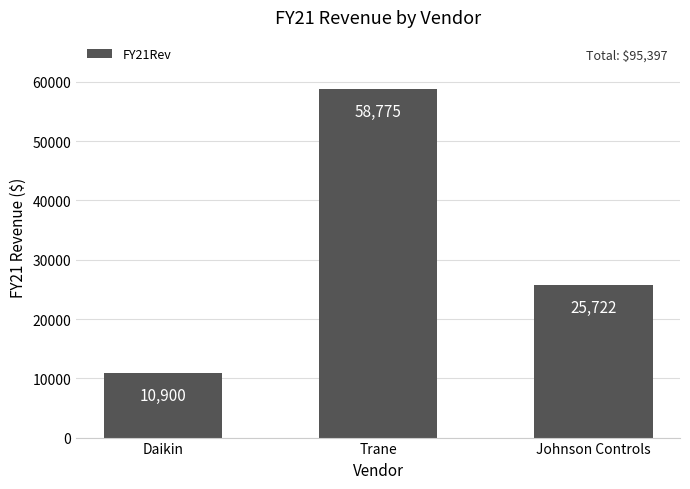

What position from the right is Trane?

2